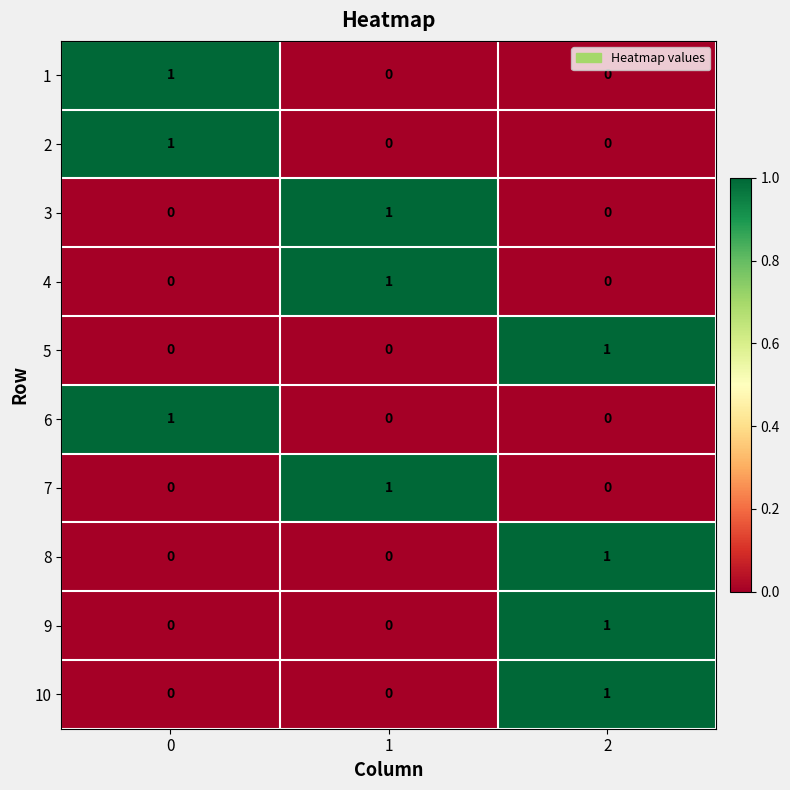

At how many categories does at least one series exceed 0?

3